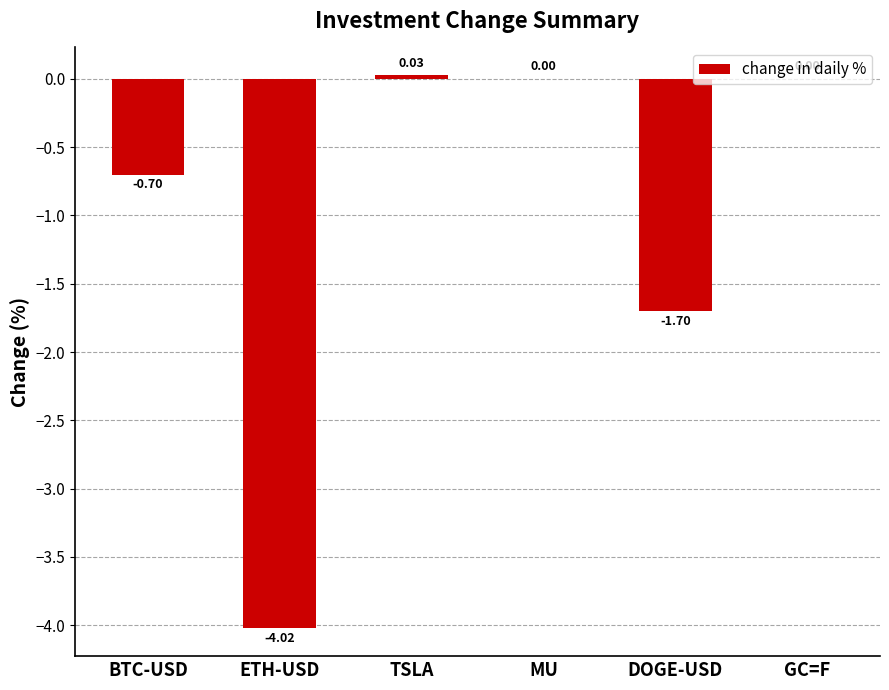

Count the number of data series in this chart.

1